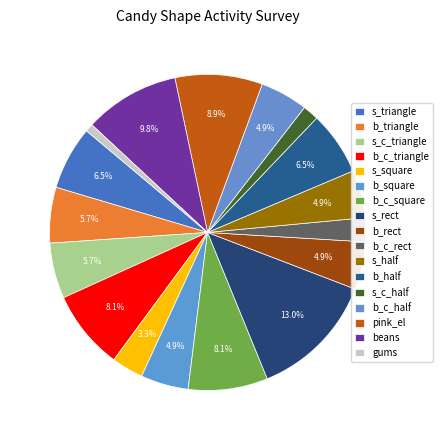

To the nearest percent, what portion does s_rect represent?

13%